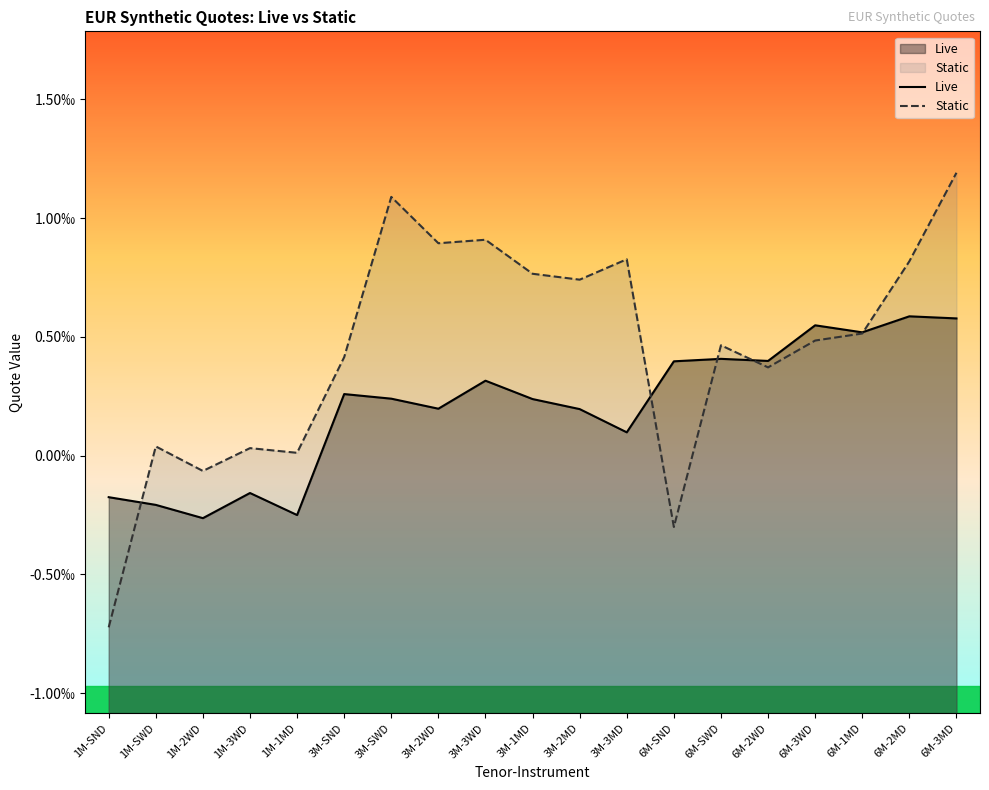

Where is the first local minimum for Live?

1M-2WD